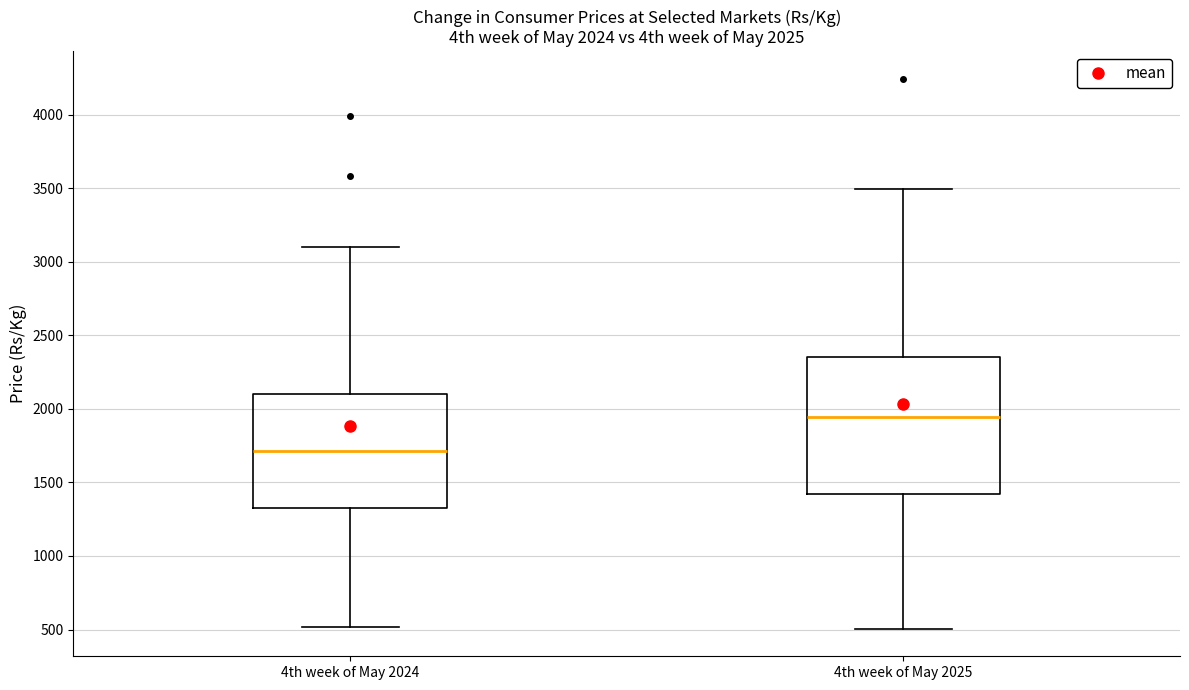

Which box's median line is the lowest?

4th week of May 2024